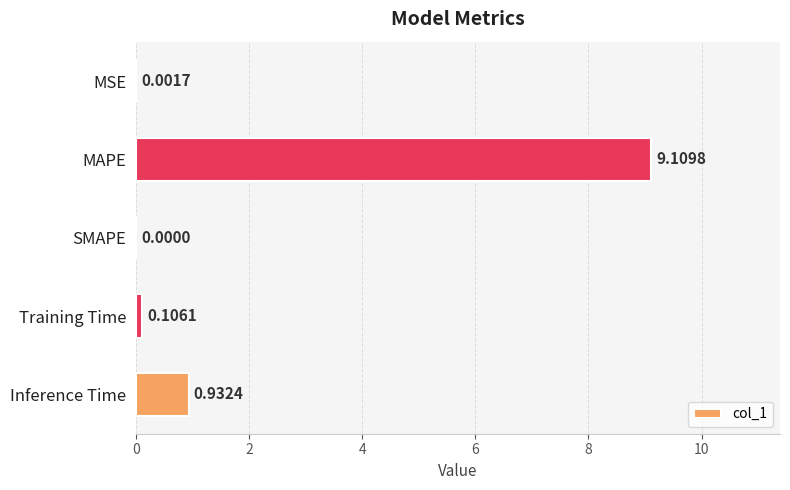

What is the sum of all values?

10.2